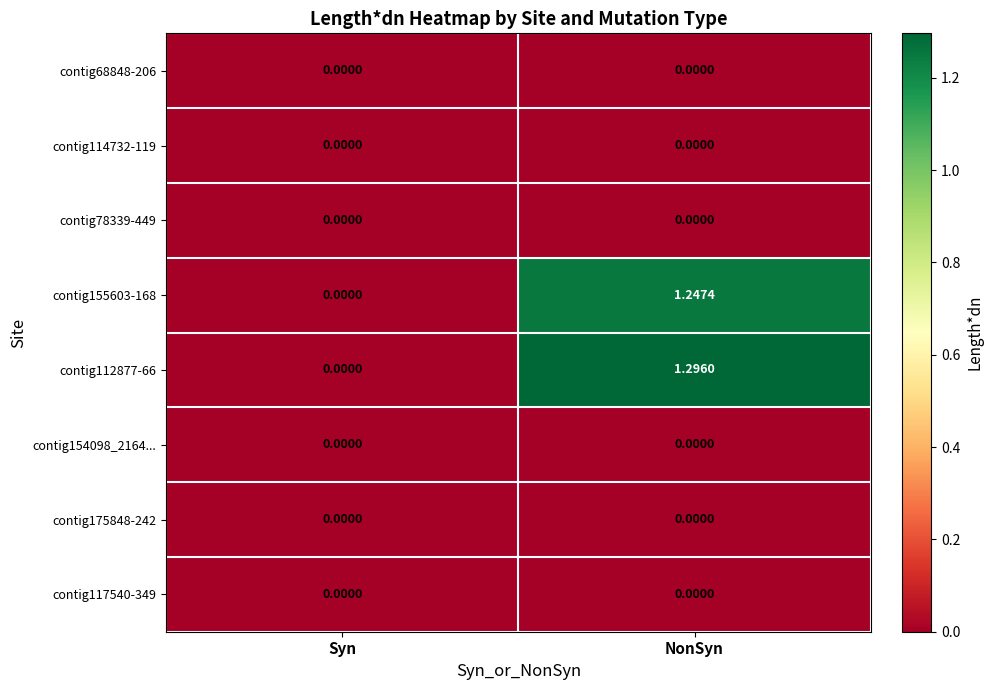

How many data points does each series have?

2